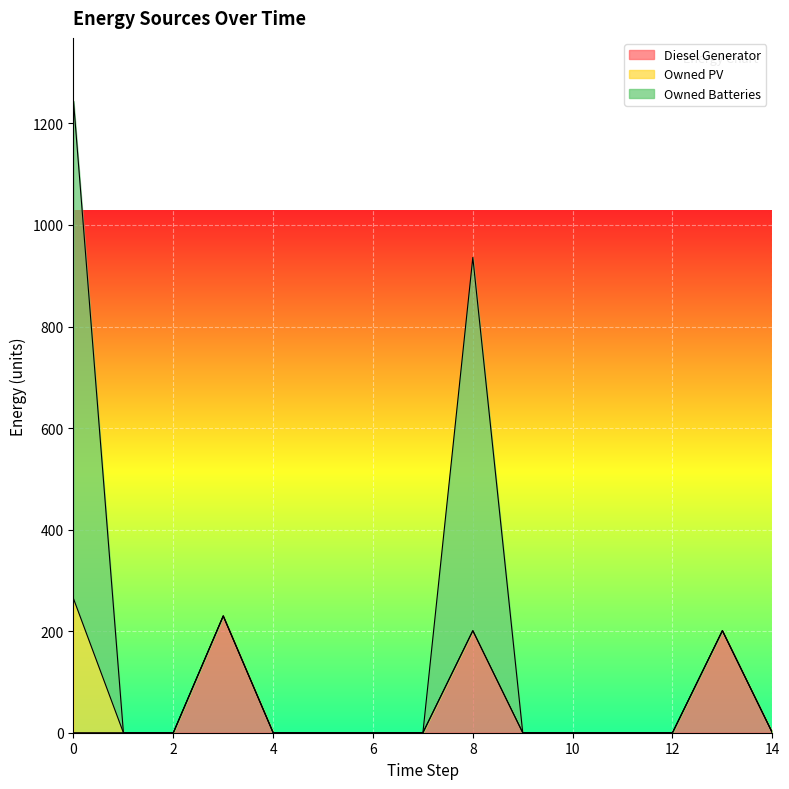

True or false: Owned Batteries and Diesel Generator intersect in this chart.

False